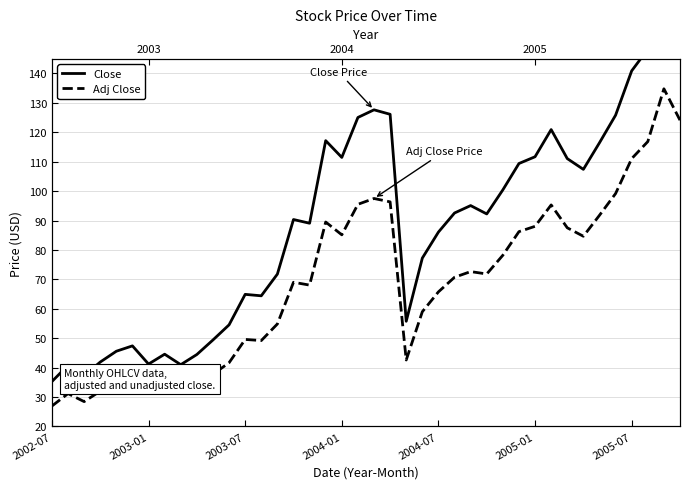

Is the value of Adj Close at 2002-07 greater than the value of Close at 21?

No